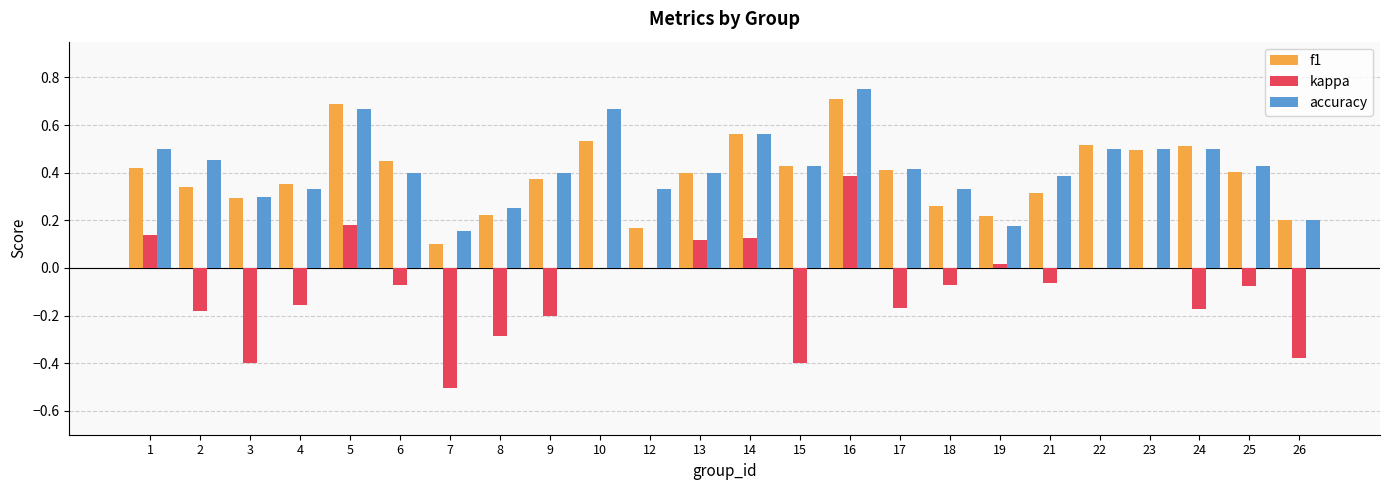

Which label corresponds to the largest value in the chart?

16